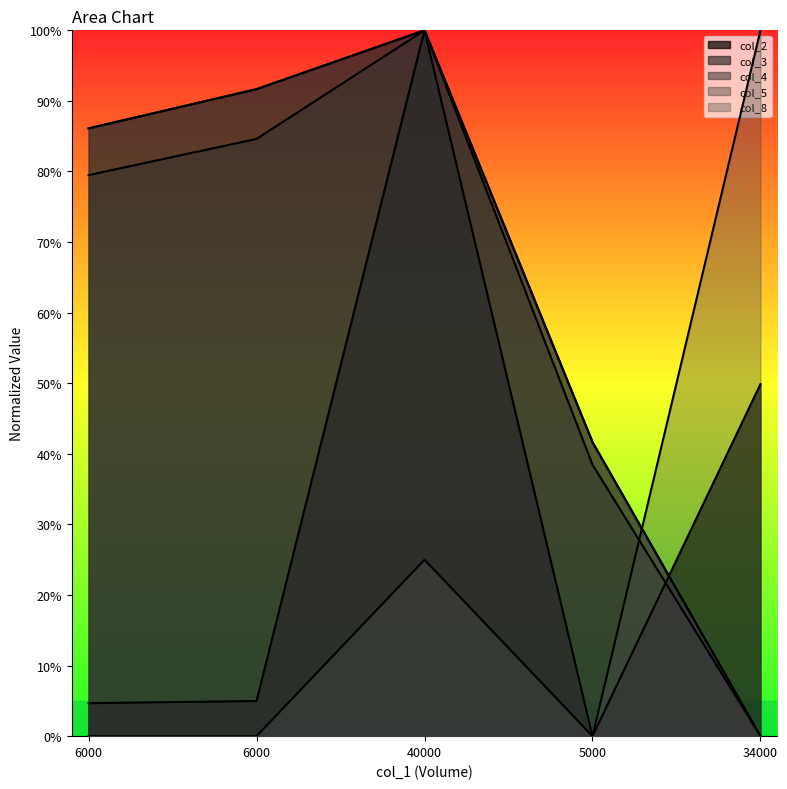

At how many categories does at least one series exceed 0?

5